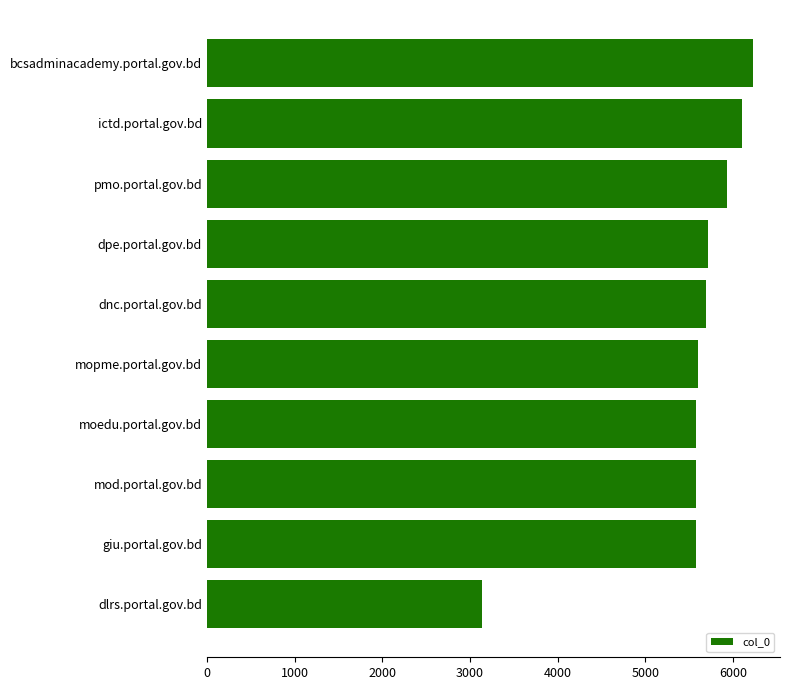

What is the approximate value at moedu.portal.gov.bd, to the nearest 10?

5580